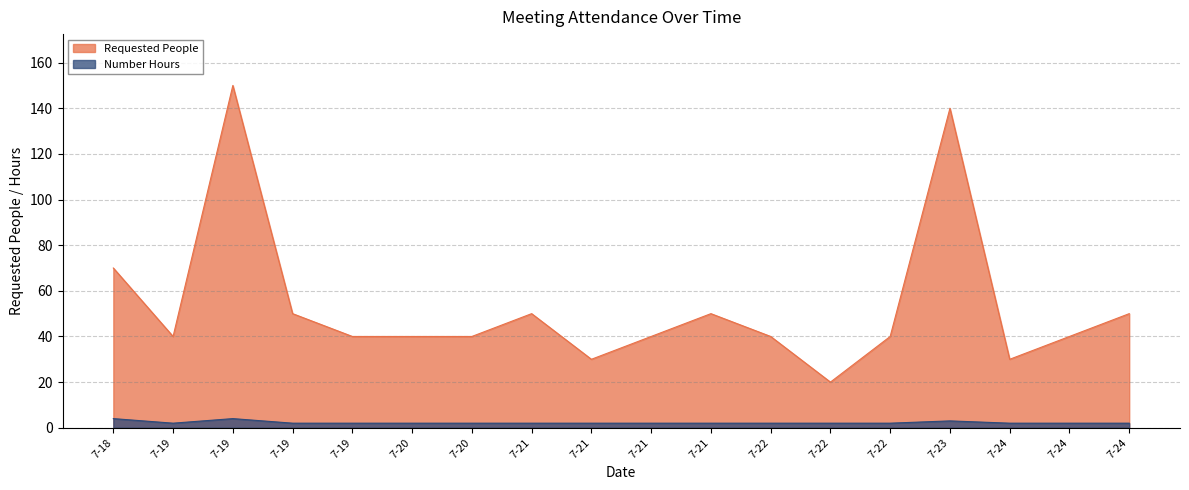

What are all the series names shown in the legend?

Requested People, Number Hours